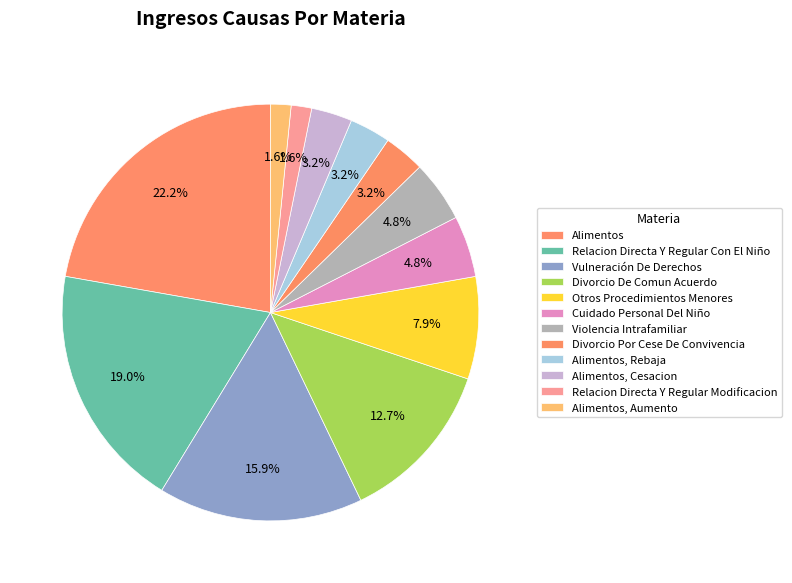

How many segments does this pie chart have?

12